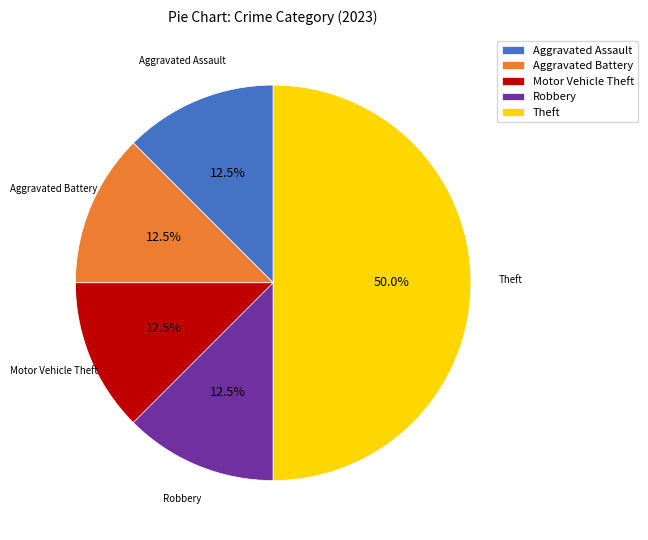

What is the ratio of the value at Aggravated Assault to the value at Robbery?

1.0